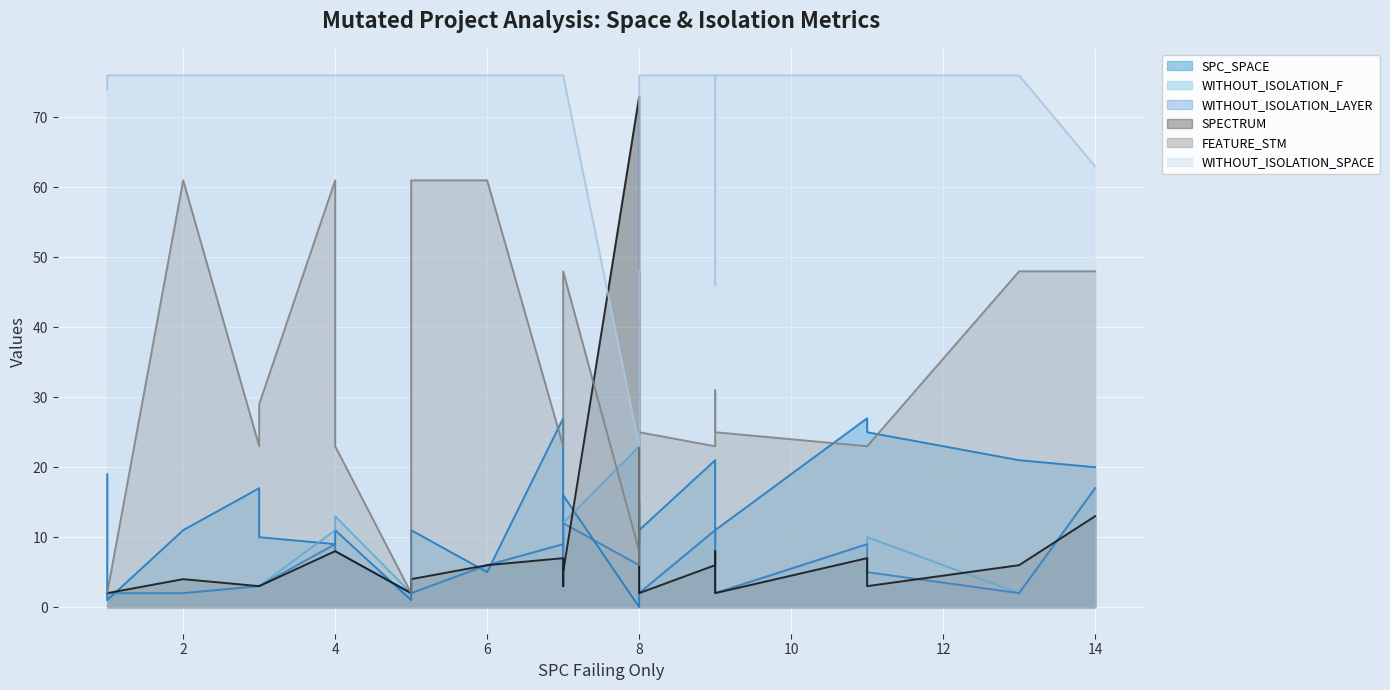

True or false: WITHOUT_ISOLATION_F has a value of 9 at 7.

True